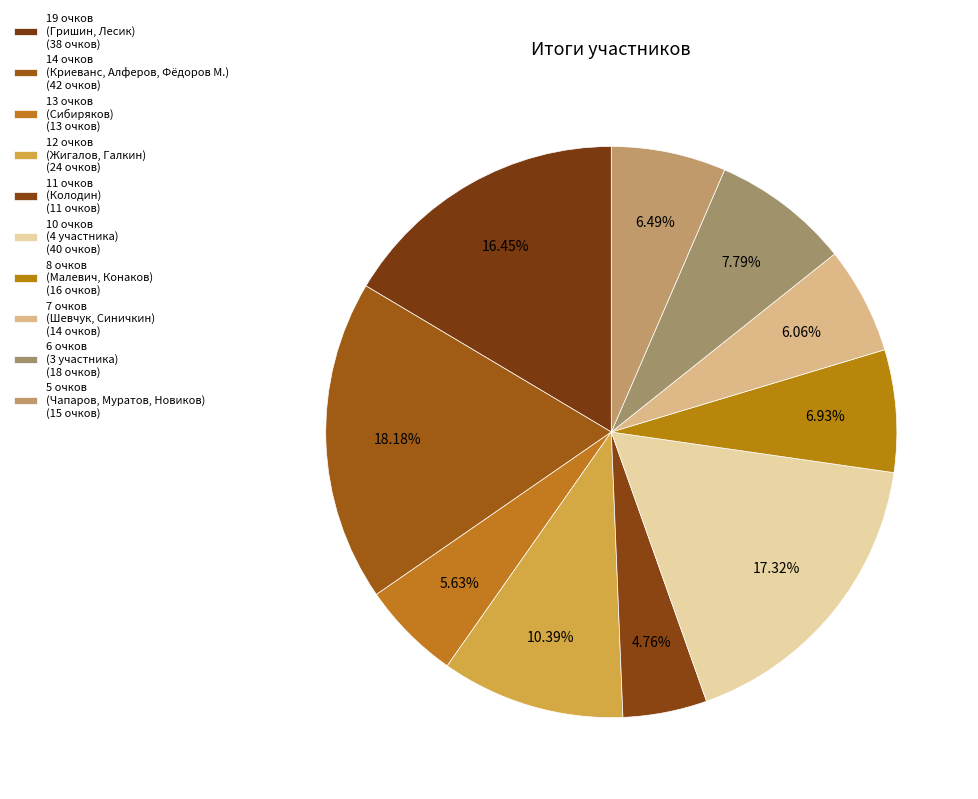

Count the number of slices in the pie.

10